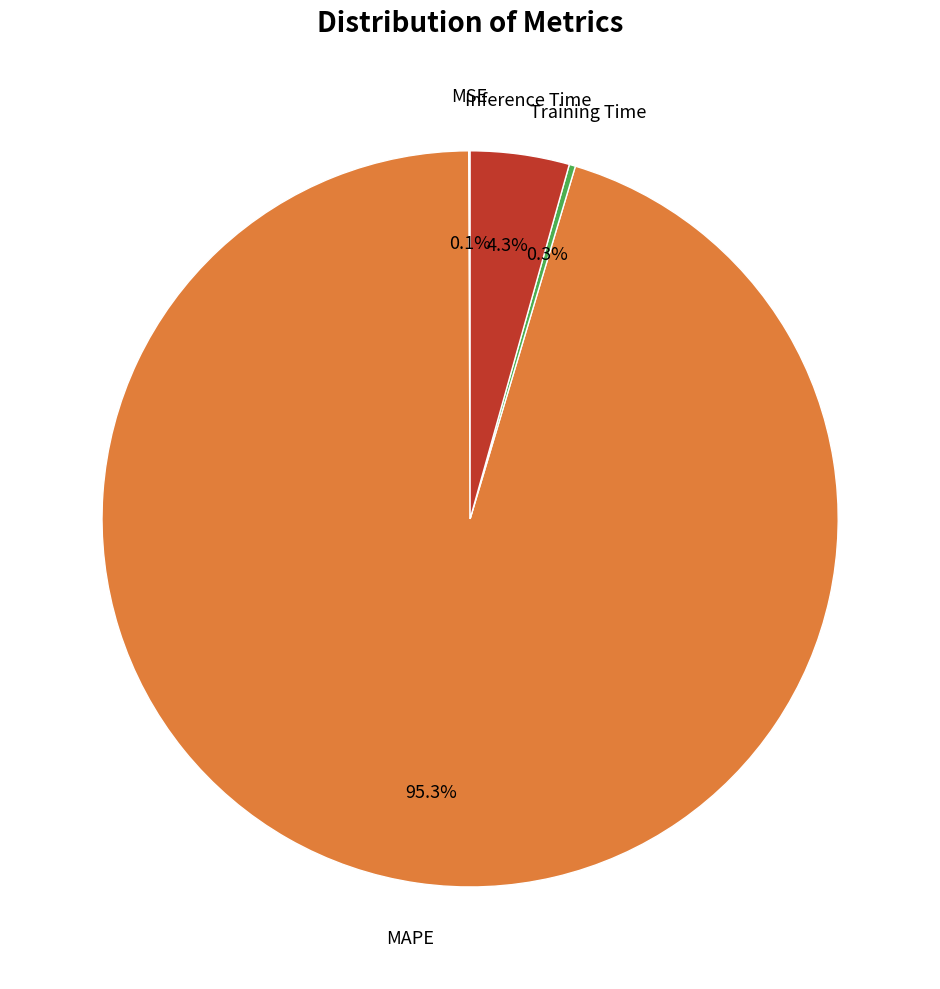

Is there a majority slice in this chart?

Yes